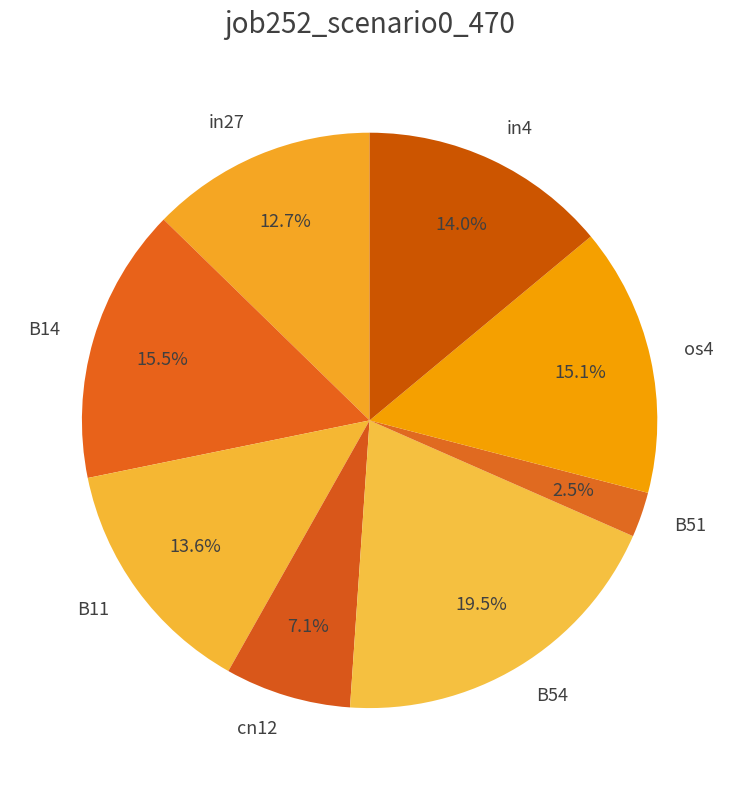

Which has a higher value, B54 or in27?

B54